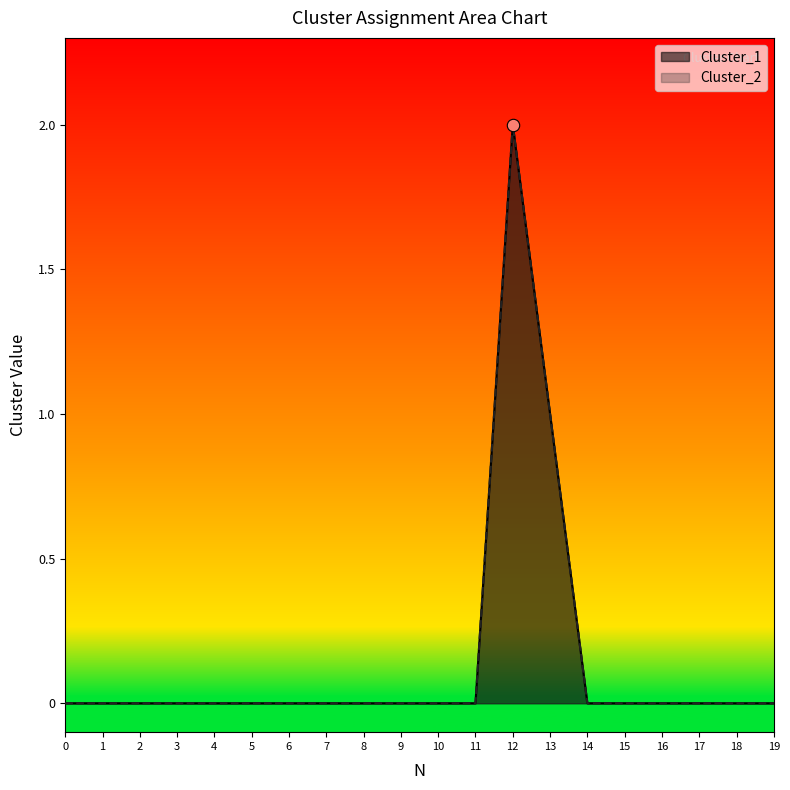

At which category is the sum across all series the highest?

12